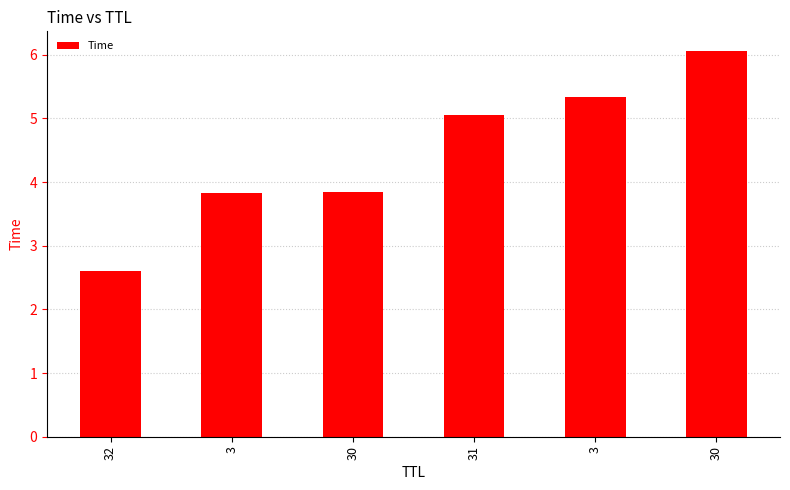

List the labels in order of value, largest first.

30, 3, 31, 30, 3, 32